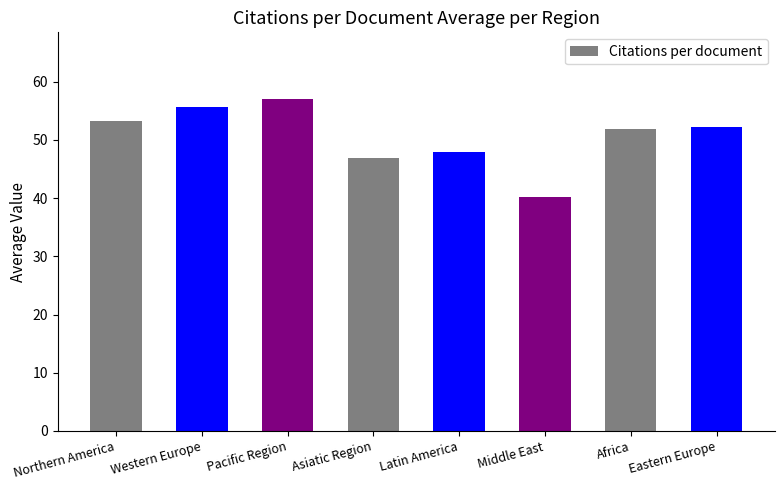

What is the average value?

50.6